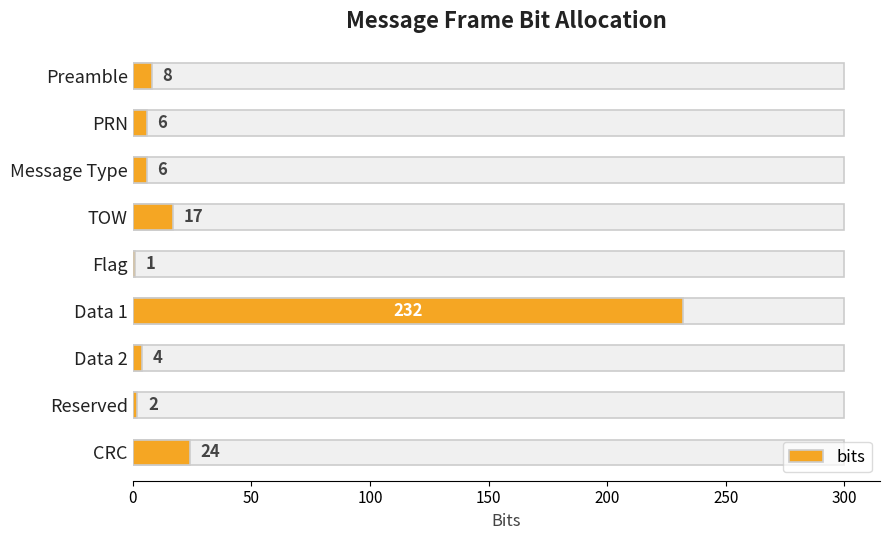

Are the bars horizontal?

Yes